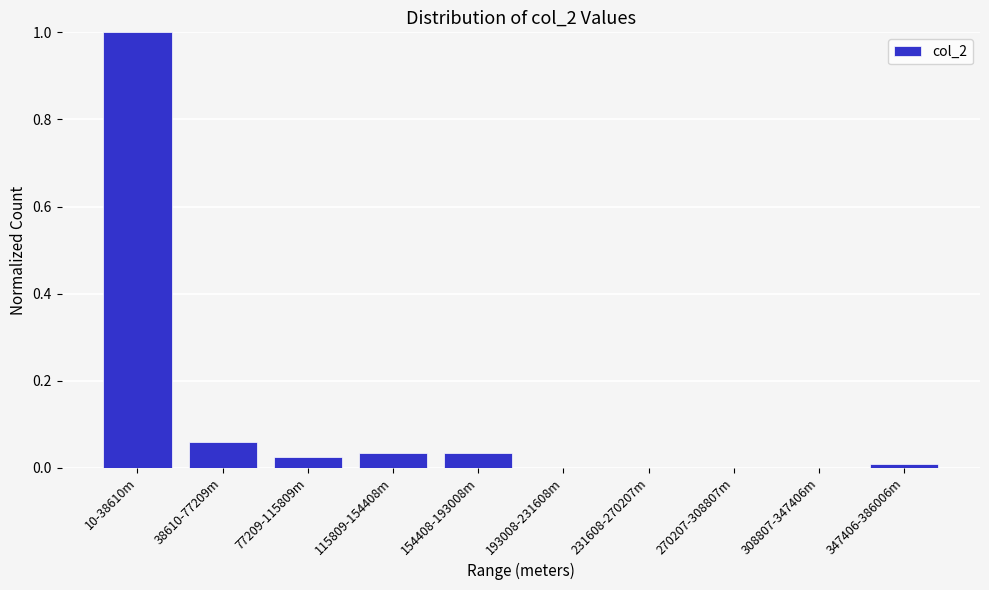

What is the sum of all values?

1.2